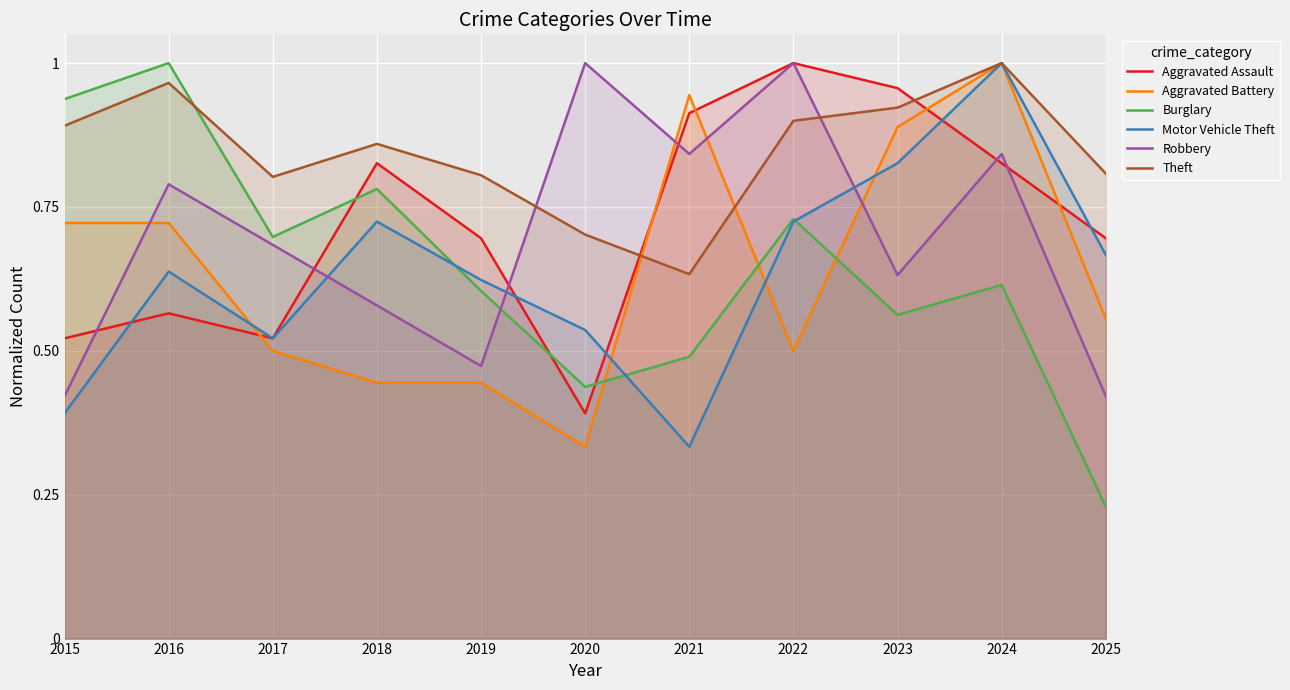

What is the spread (max minus min) of values at 2025?

0.6